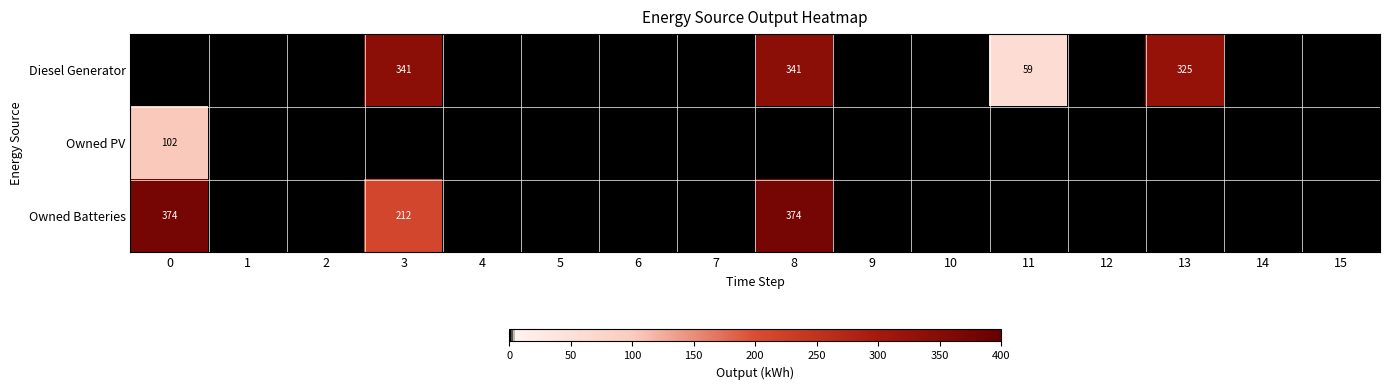

Count the number of data series in this chart.

3